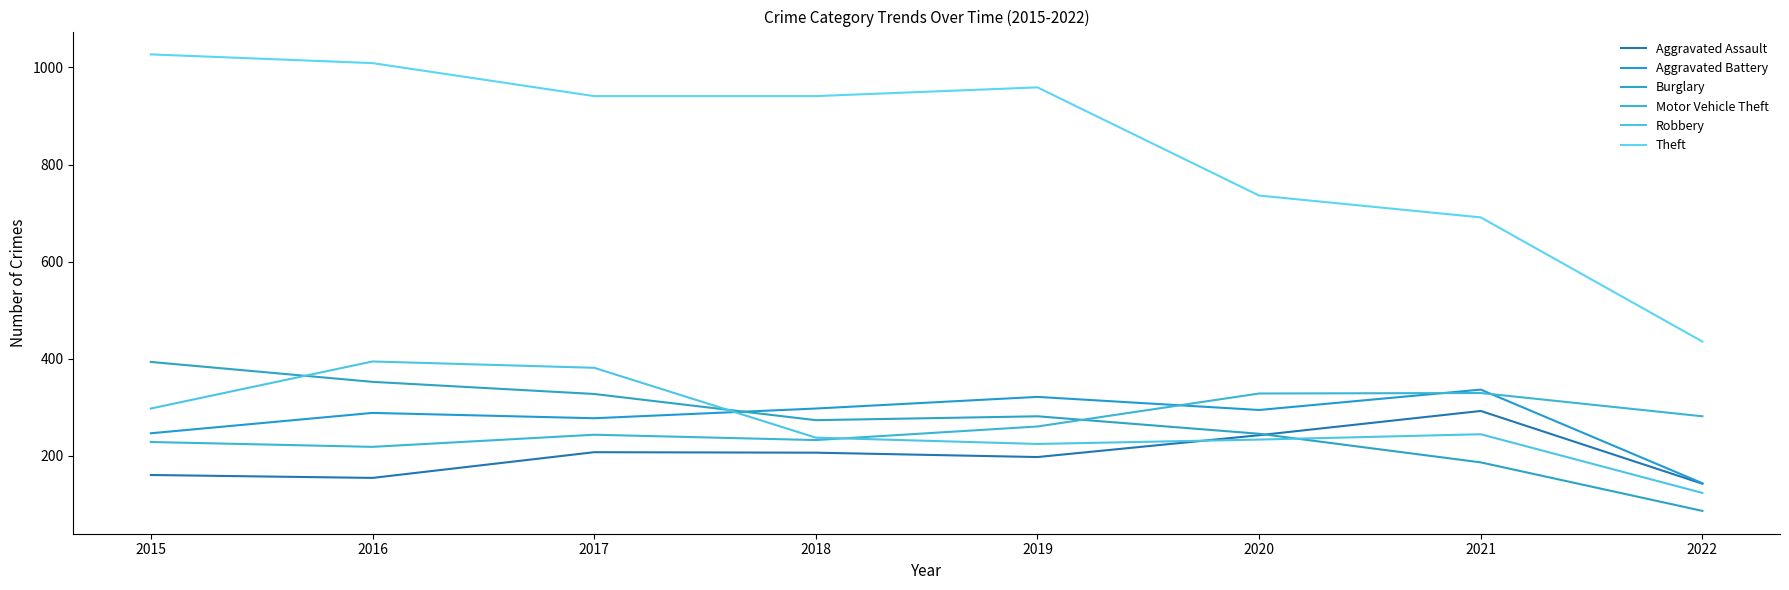

How many lines are shown in the chart?

6